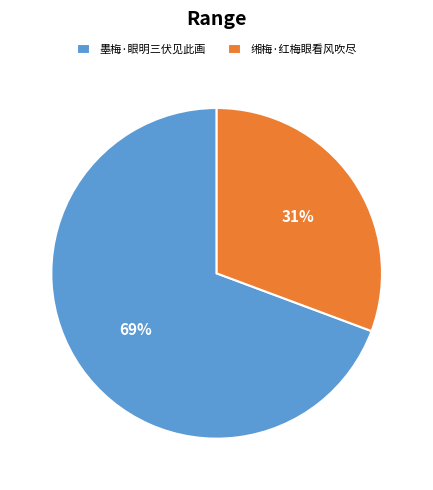

To the nearest percent, what is the average slice percentage?

50%